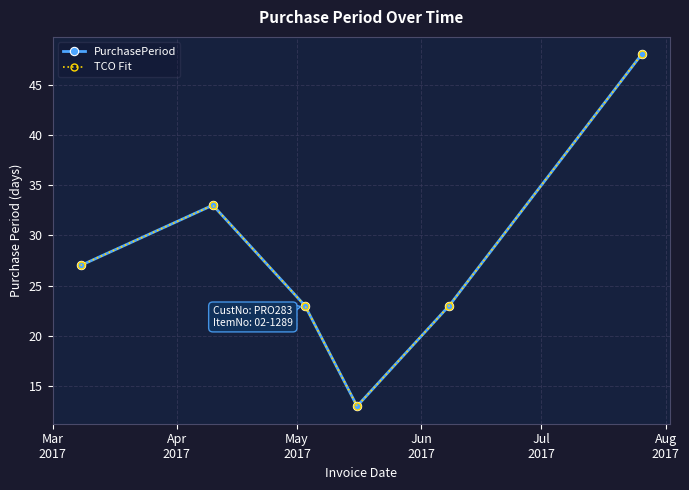

Is this an area chart (filled region under the line)?

No